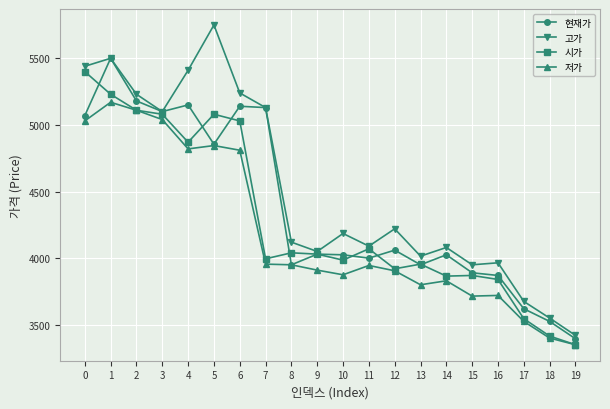

True or false: 저가 and 고가 intersect in this chart.

False